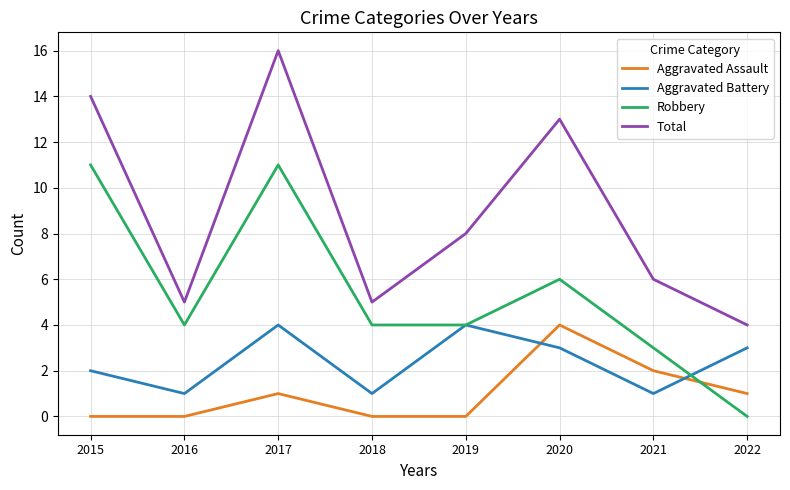

Is it true that Aggravated Battery equals 4 at 2015?

False